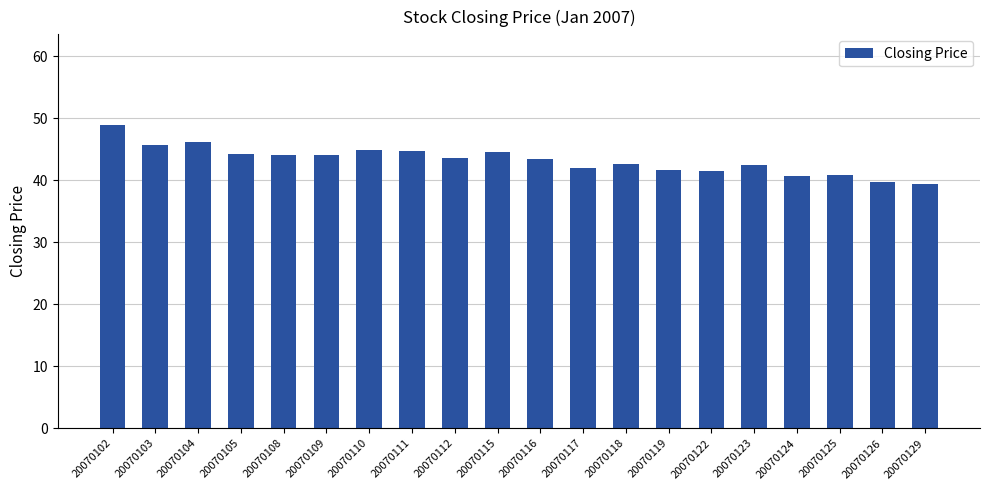

The chart shows a value of 15.4 at 20070118. True or false?

False